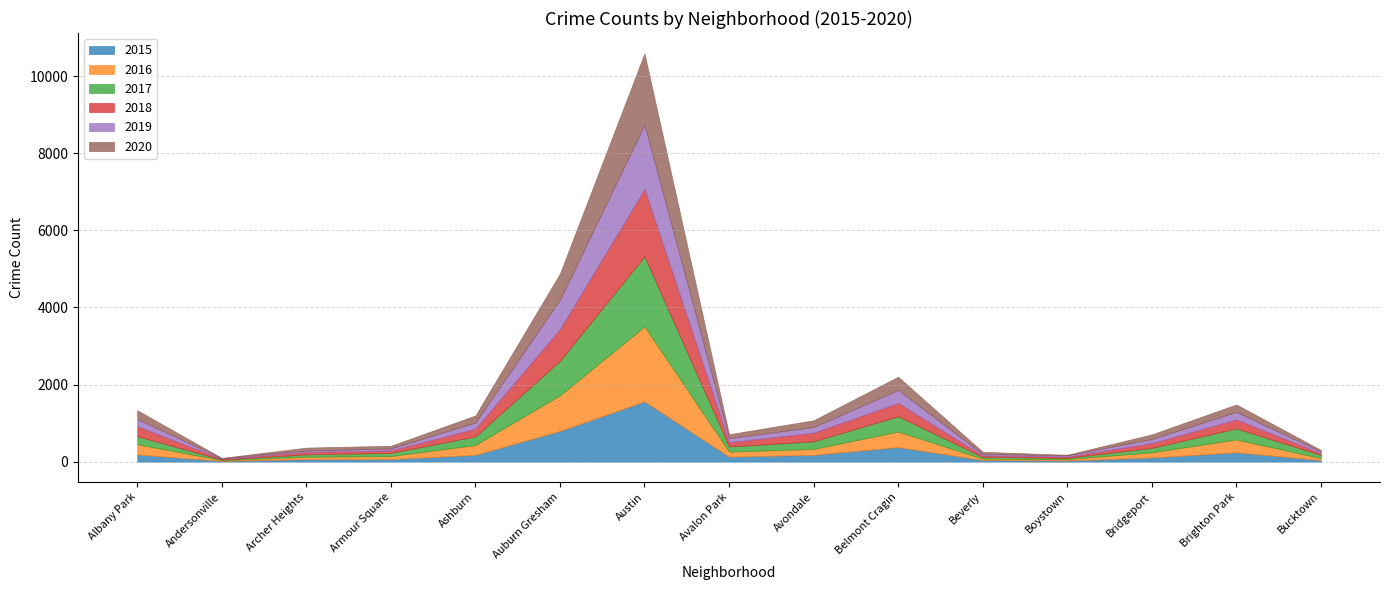

Which has a higher value, Ashburn or Avalon Park?

Ashburn